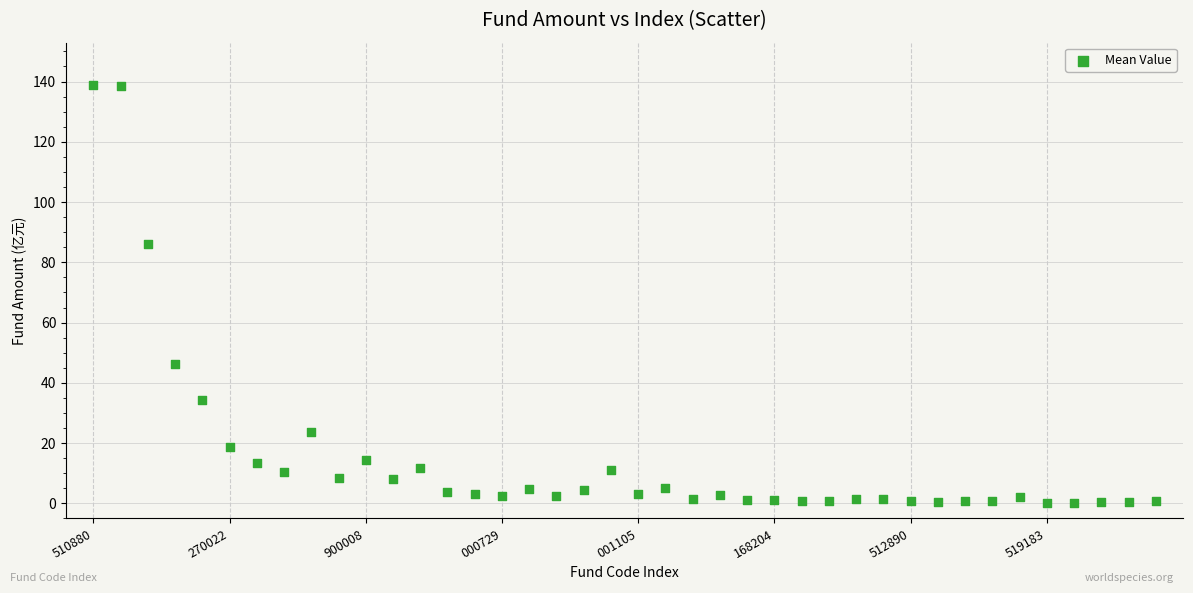

What is the range of Y values (max minus min)?

138.8